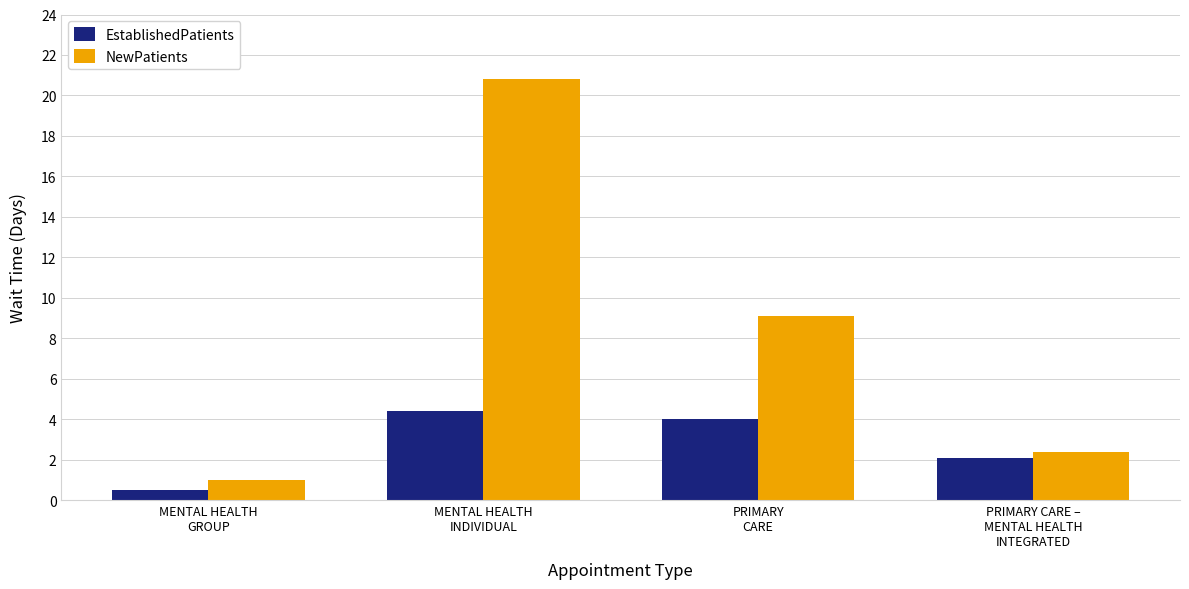

Reading left to right, list all the values displayed in this chart.

EstablishedPatients: MENTAL HEALTH
GROUP=0.5	MENTAL HEALTH
INDIVIDUAL=4.4	PRIMARY
CARE=4.0	PRIMARY CARE –
MENTAL HEALTH
INTEGRATED=2.1
NewPatients: MENTAL HEALTH
GROUP=1.0	MENTAL HEALTH
INDIVIDUAL=20.8	PRIMARY
CARE=9.1	PRIMARY CARE –
MENTAL HEALTH
INTEGRATED=2.4